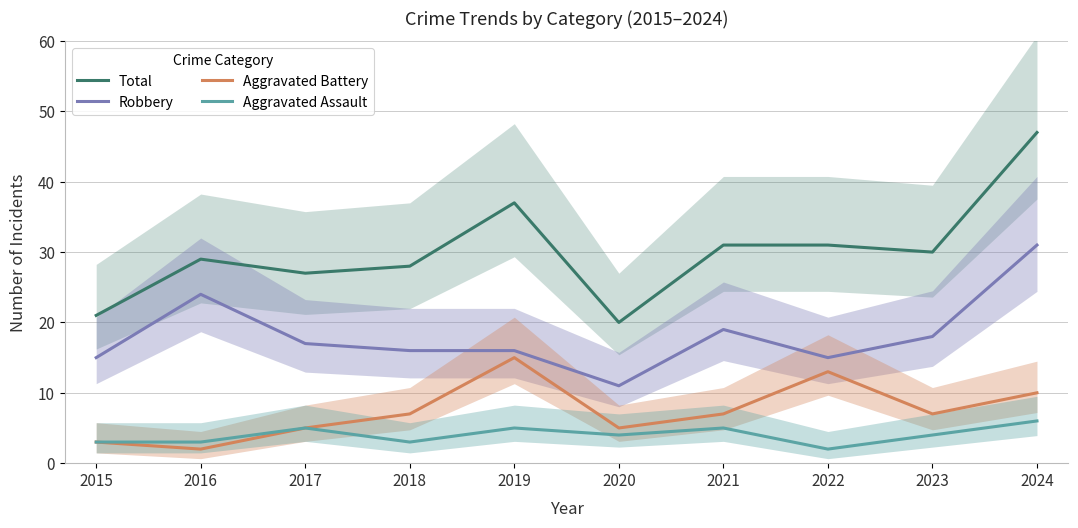

Where is Total nearest to the value 33?

2021